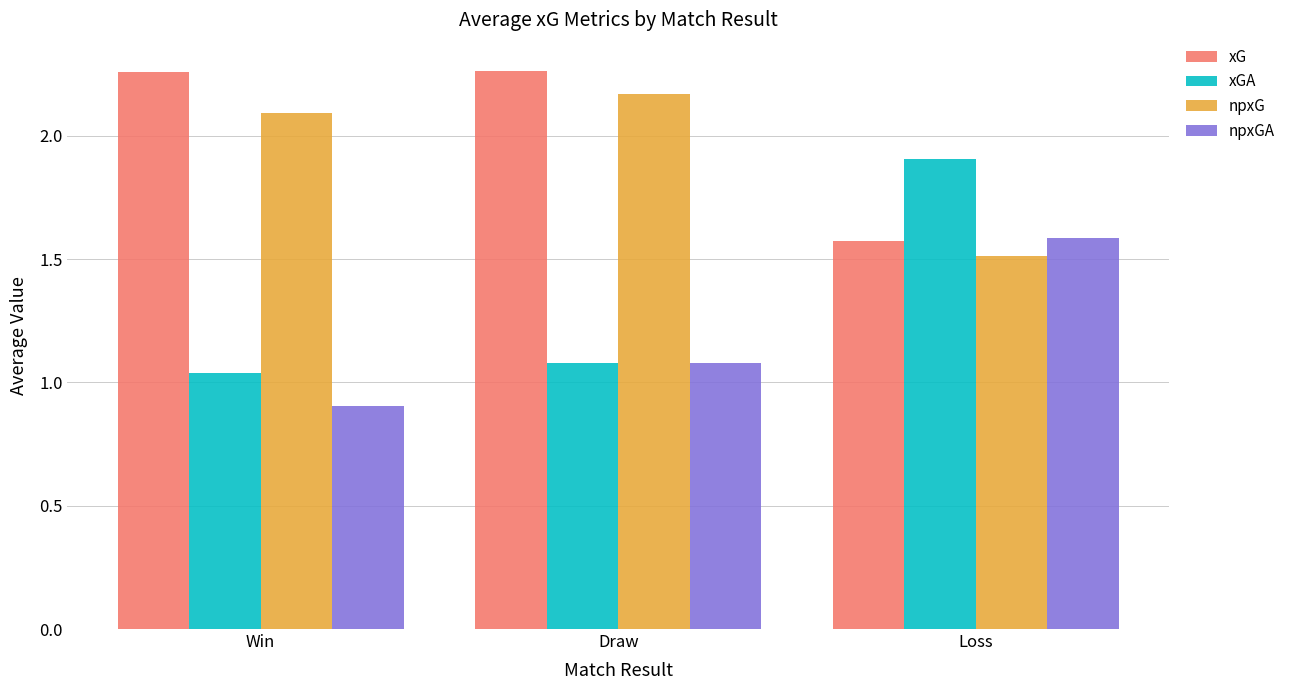

What is the total value across all series at Draw?

6.6